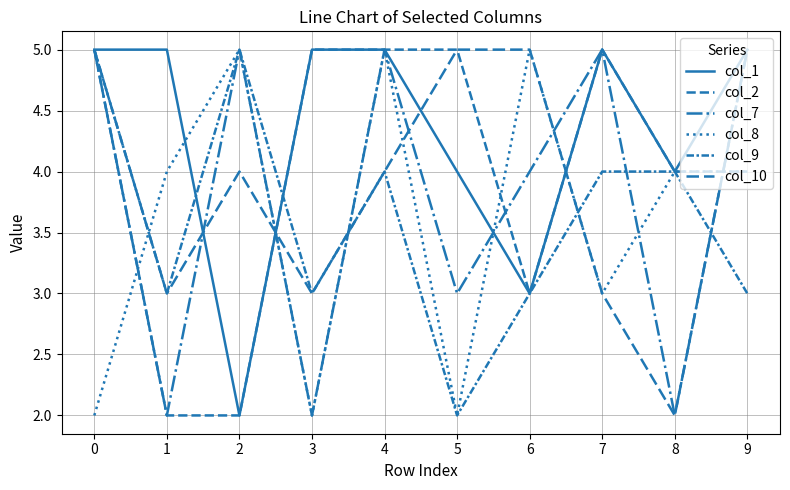

Is it true that col_9 equals 4 at 7?

True